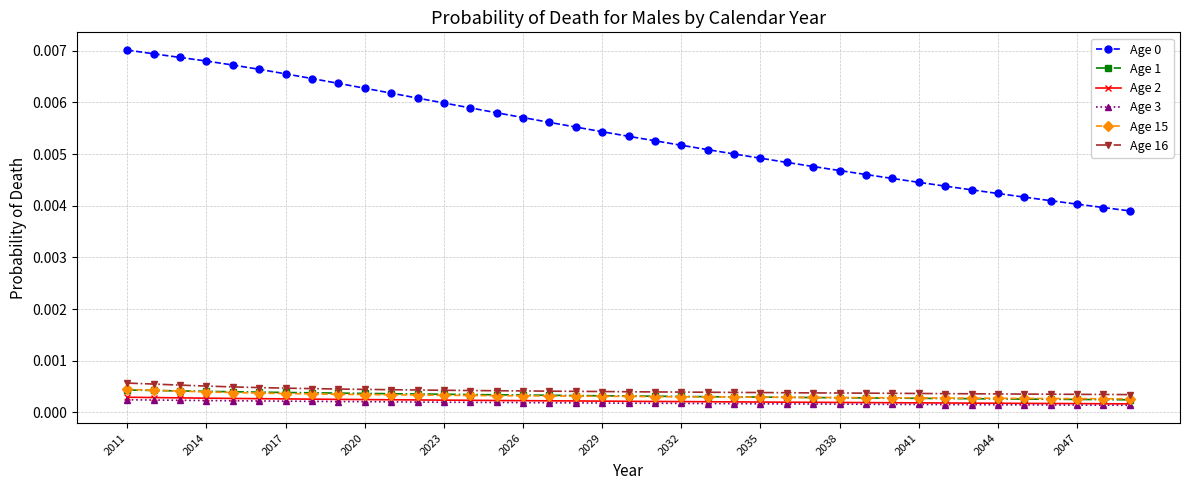

At how many categories does at least one series exceed 0?

39